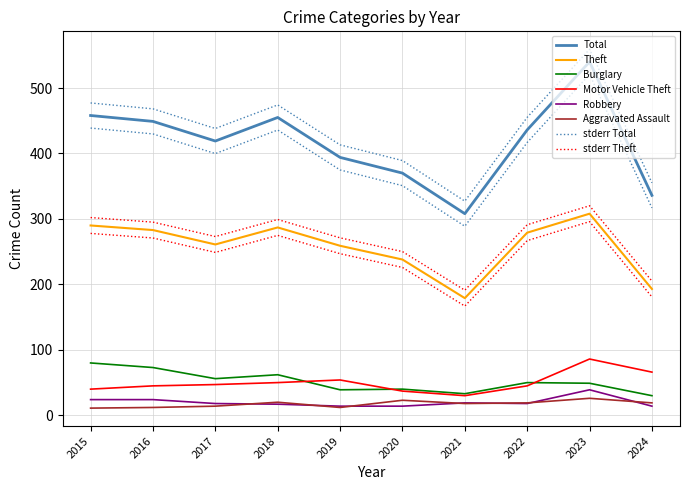

At which label does Aggravated Assault reach its minimum?

2015